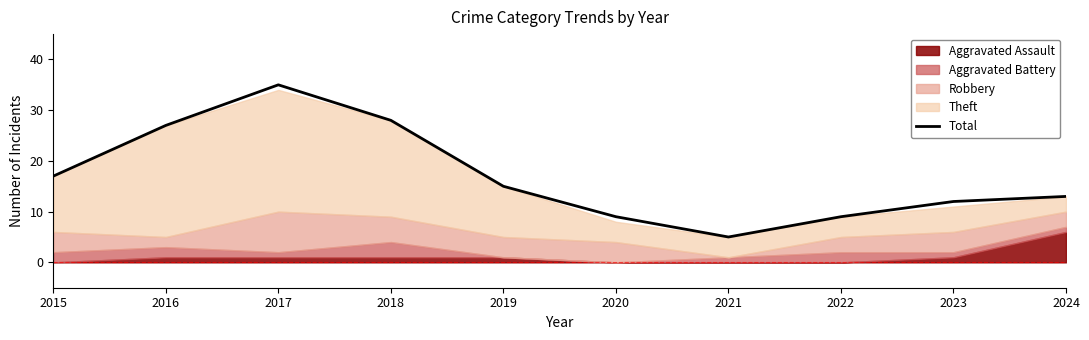

Does the chart display data point markers on the line(s)?

No